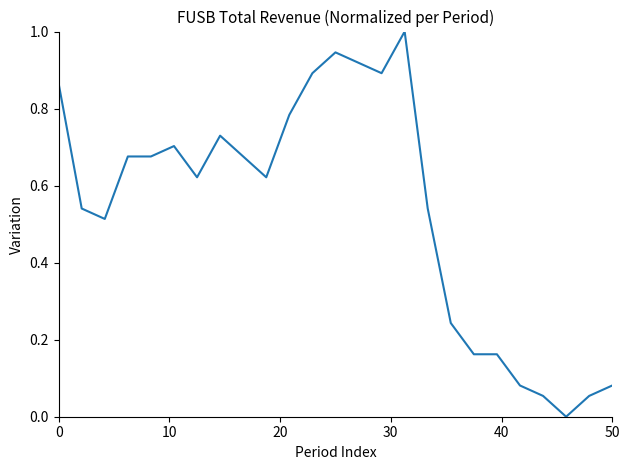

How many lines are shown in the chart?

1